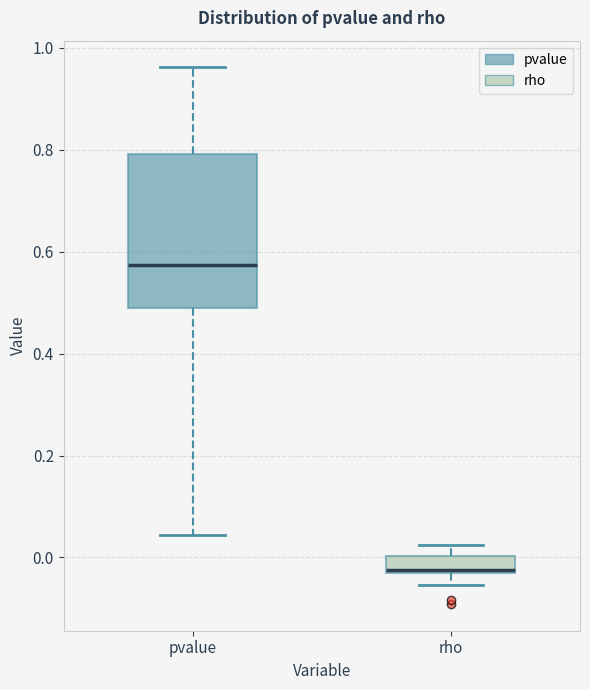

Reading left to right, read every box against the y-axis: the position of its median line, the range the box covers, and the ends of its whiskers. The values are not printed on the chart, so give them approximately, as read against the axis.

pvalue: median 0.58, box 0.48 to 0.80, whiskers 0.04 to 0.96
rho: median -0.02, box -0.04 to 0.00, whiskers -0.06 to 0.02